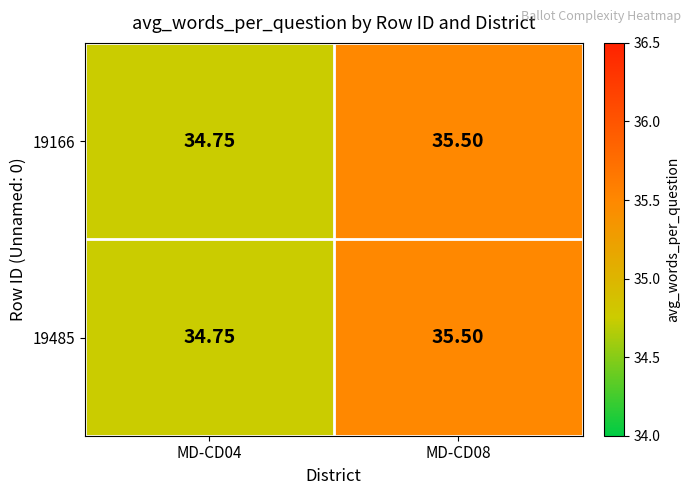

How many values in the 19166 series are below 35?

1